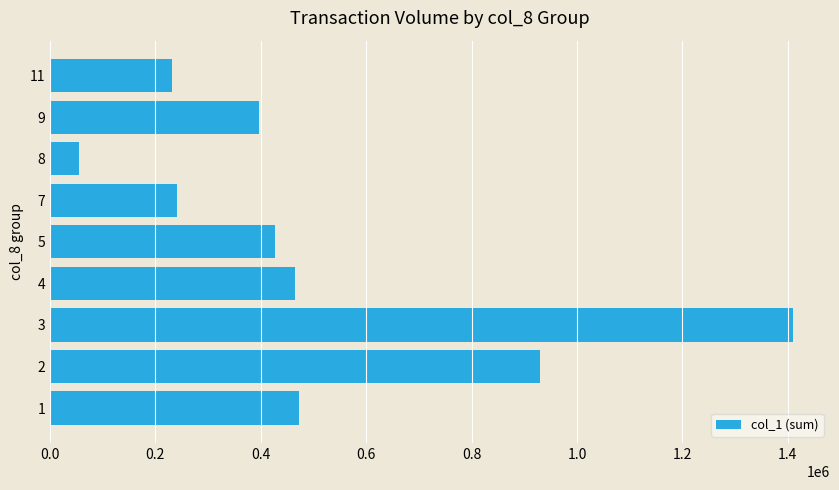

What is the maximum value shown in the chart?

1409540